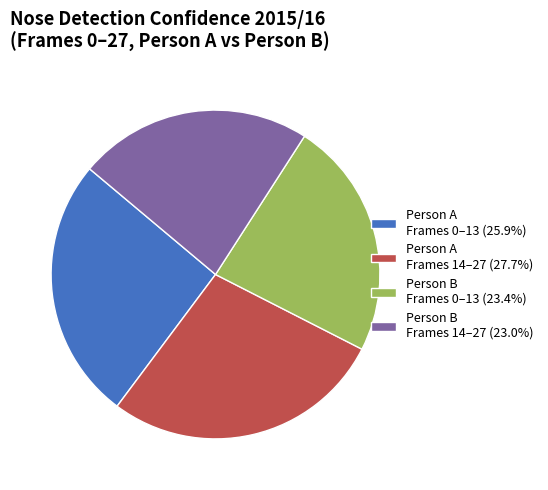

Approximately how many times larger is the value at Person B Frames 14–27 (23.0%) compared to Person A Frames 0–13 (25.9%)?

0.9